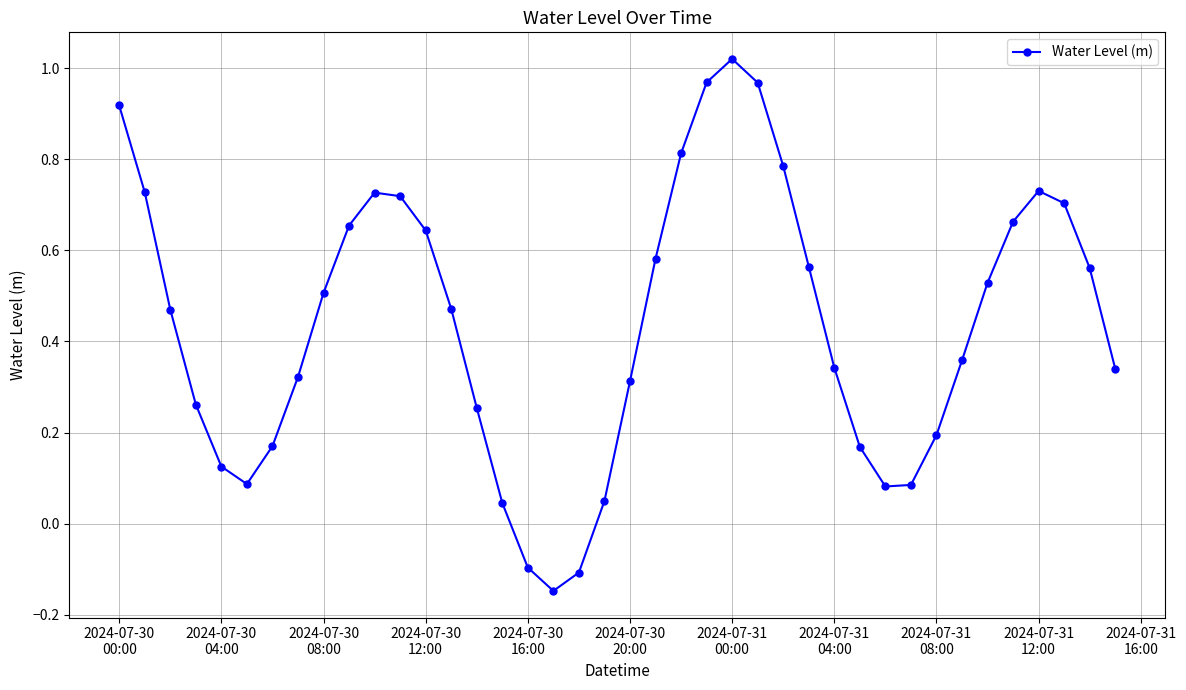

What is the difference between the maximum and second lowest values?

1.1